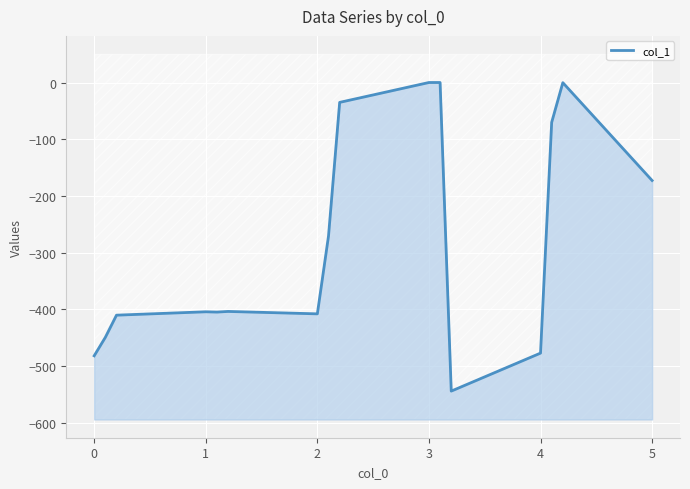

What is the sum of all values?

-4533.5